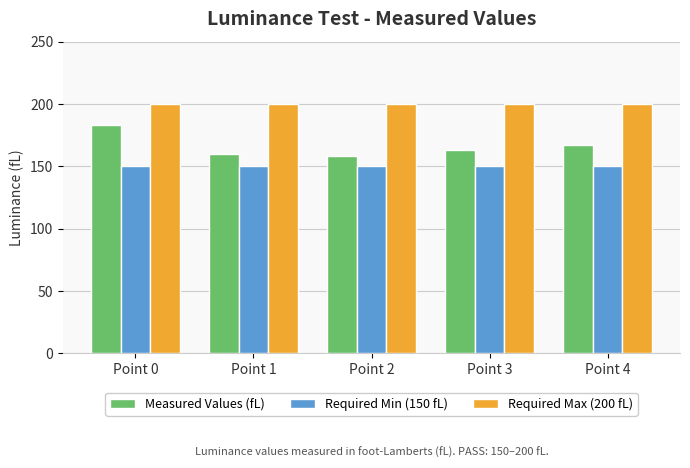

At how many categories does at least one series exceed 179?

5